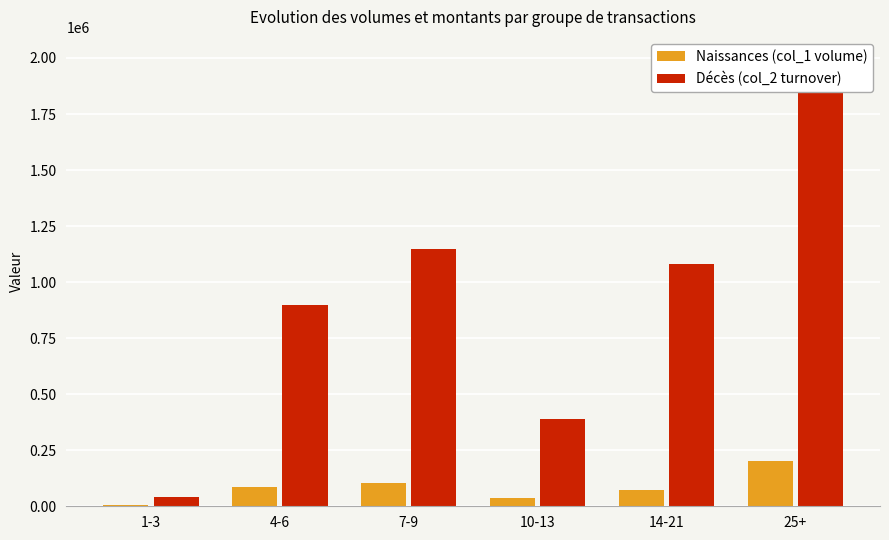

What is the value of the Décès (col_2 turnover) bar at the 5th from the left?

1081100